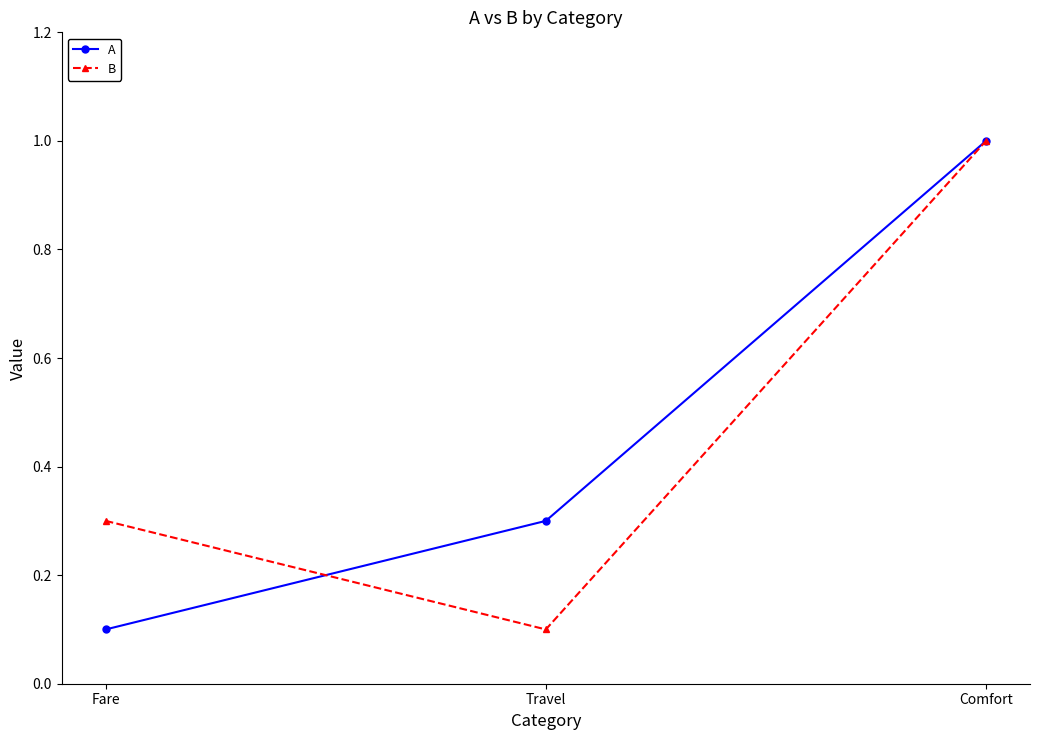

What is the difference between the maximum and second lowest values in the B series?

0.7